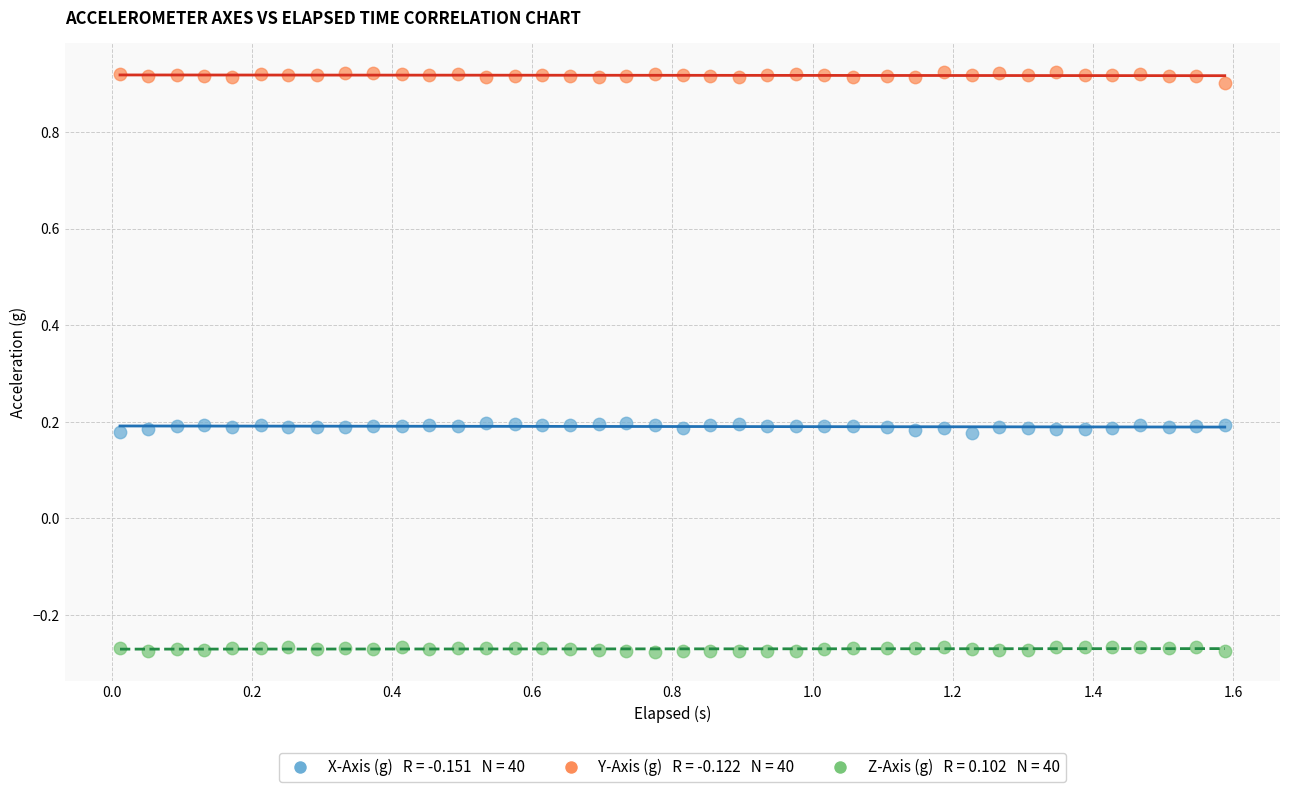

Across all data points, what is the range of Y values (max minus min)?

1.2